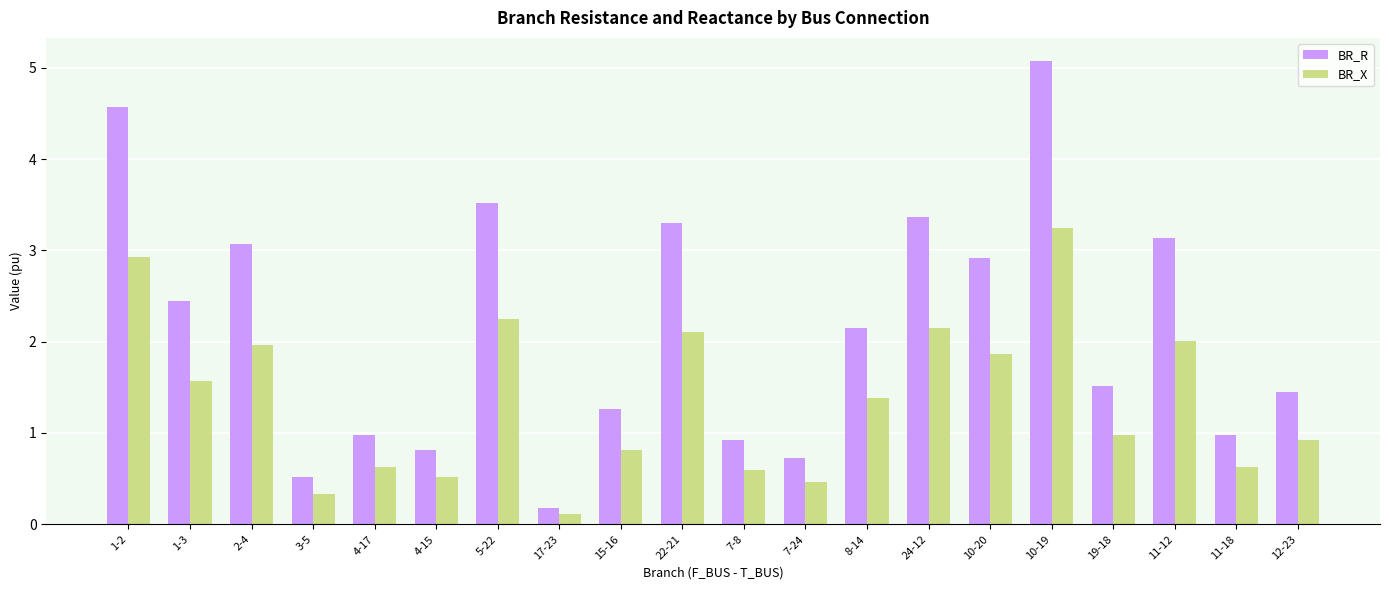

What is the difference between the maximum and second lowest values in the BR_R series?

4.6